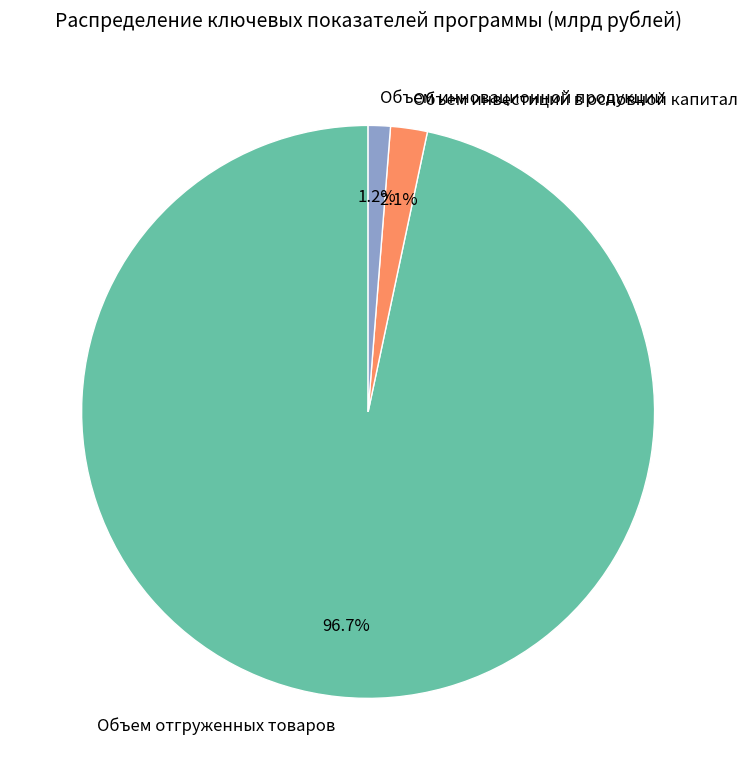

Which slice is the smallest?

Объем инновационной продукции